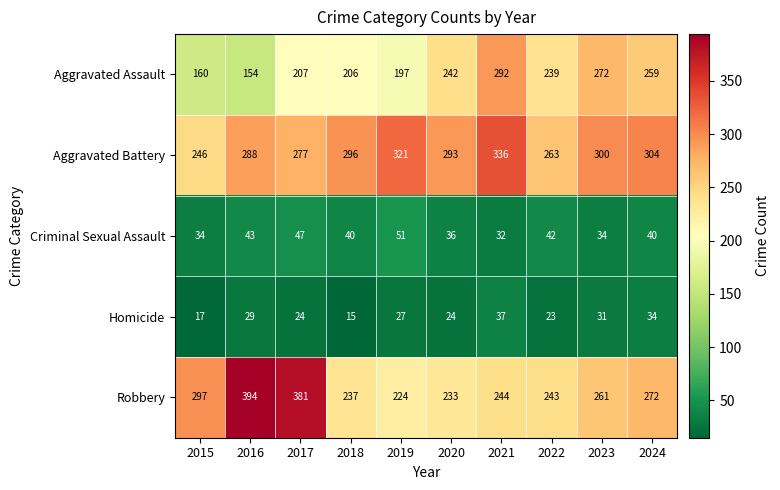

What is the sum of all Robbery values?

2786